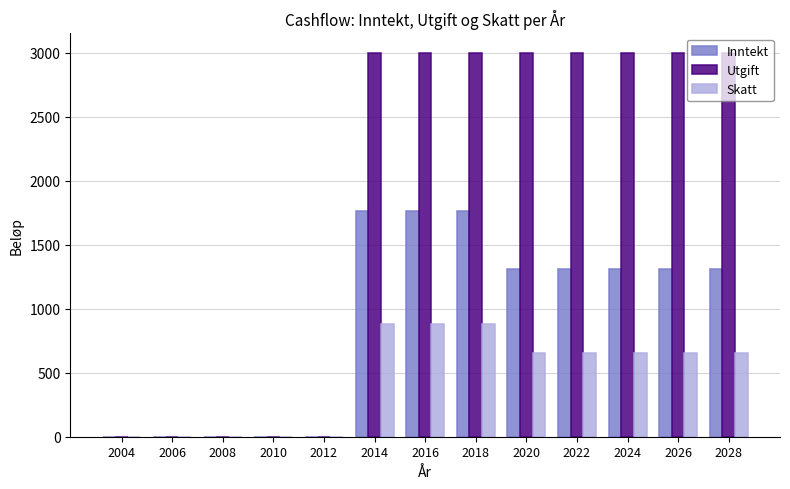

Which series has the largest total across all categories?

Utgift